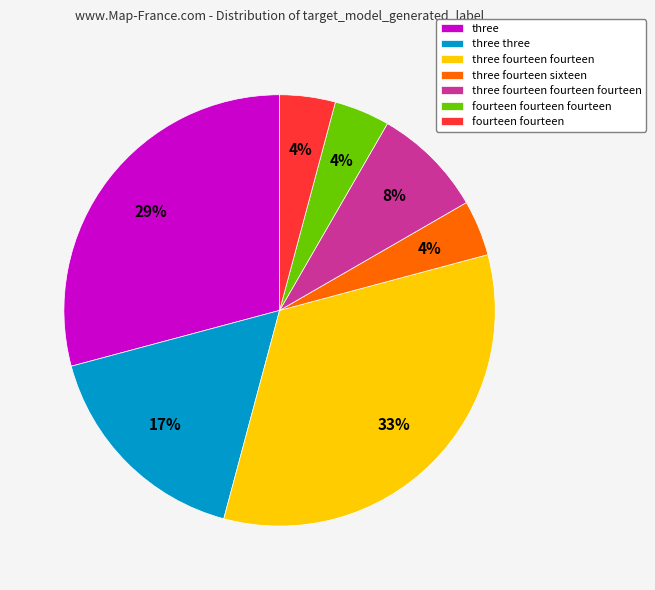

To the nearest percent, what is the difference between the largest and smallest slice percentages?

29%